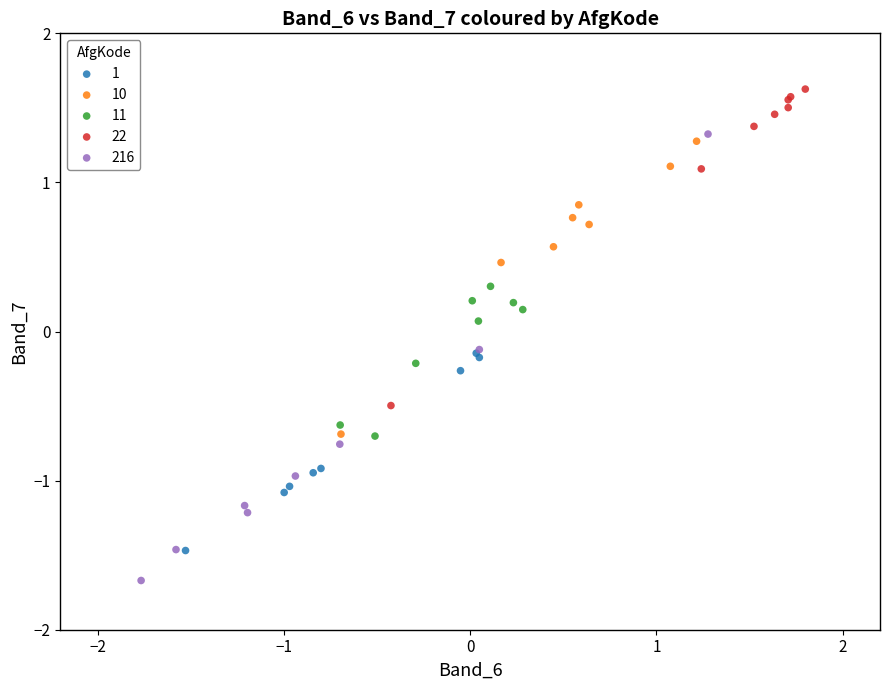

Which series contains the lowest Y value?

216